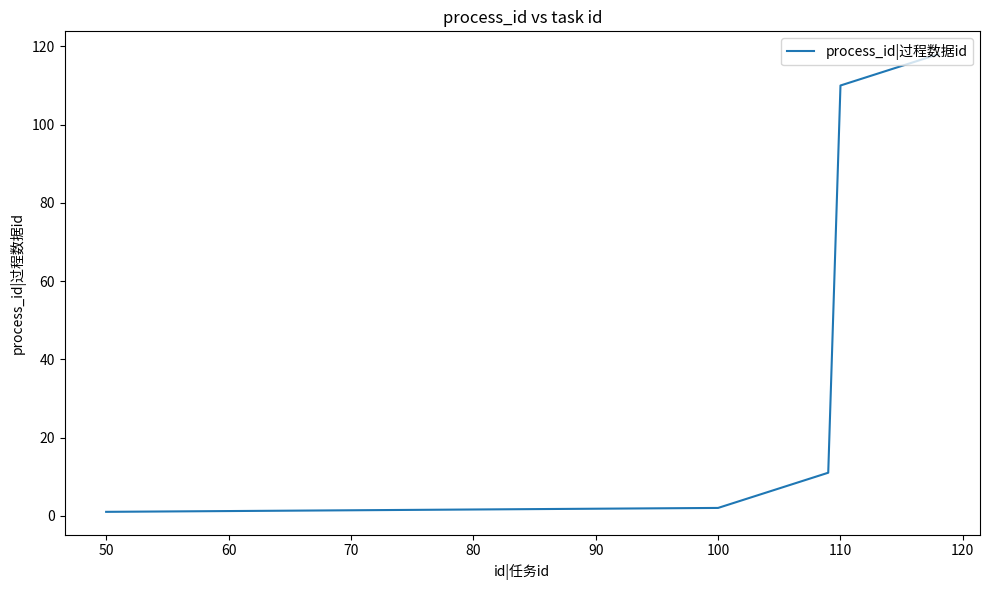

What is the maximum value shown in the chart?

118